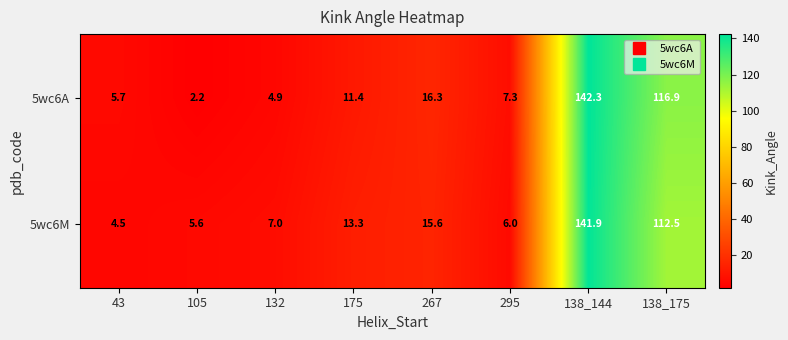

Which category has the highest value in the 5wc6A series?

138_144